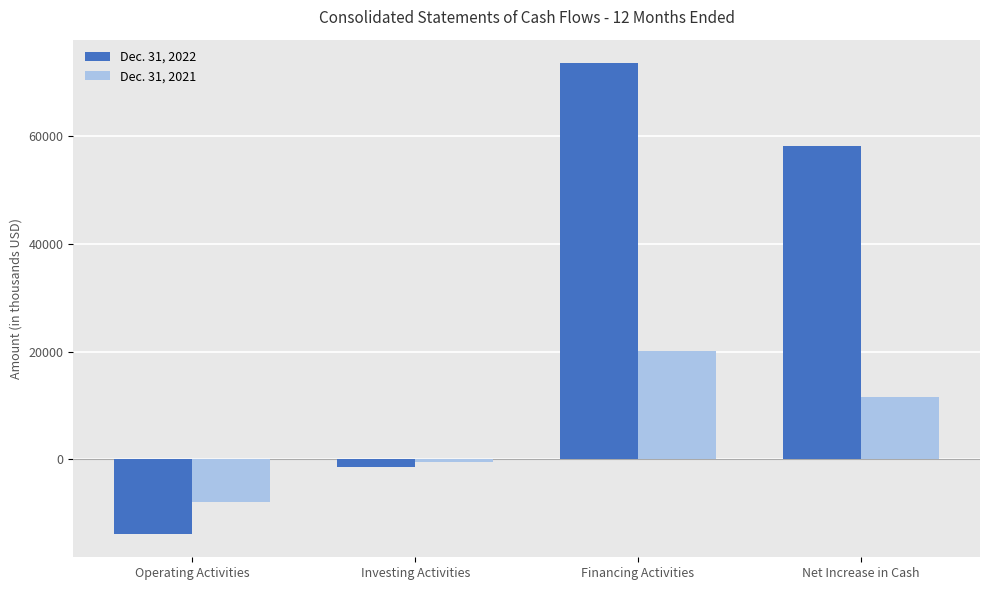

How many positive values does the Dec. 31, 2022 series have?

2